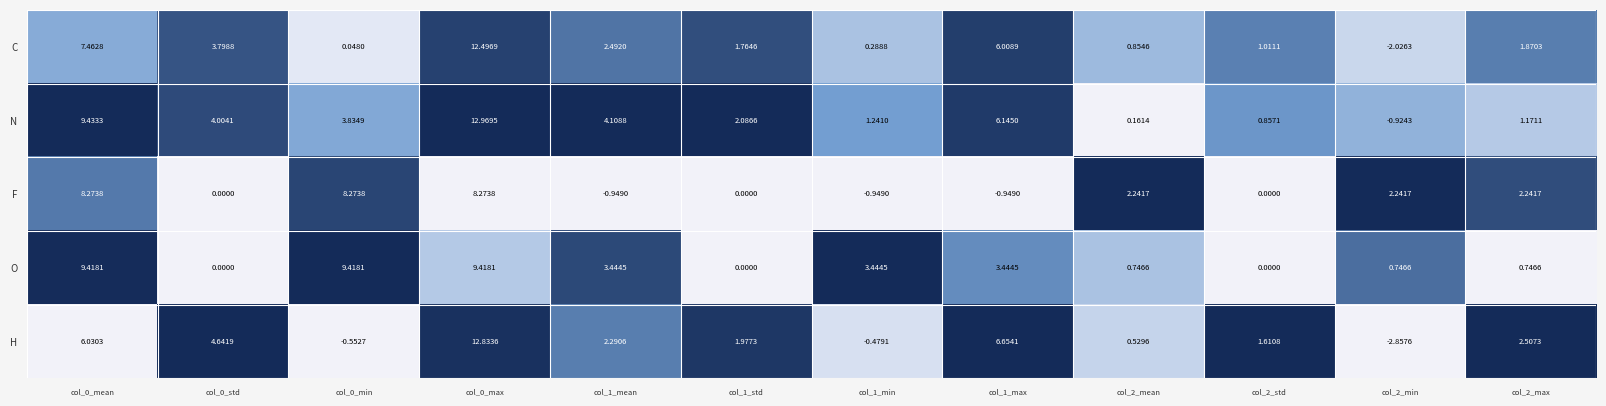

Which series has the largest total across all categories?

N